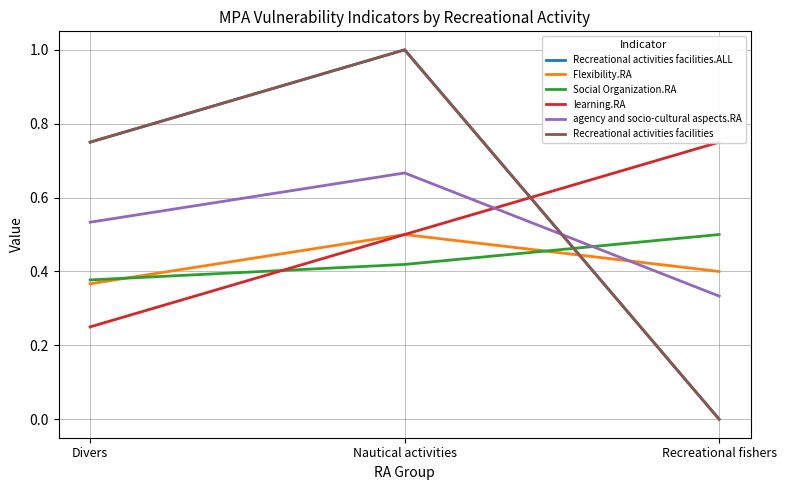

What is the average value of the learning.RA series?

0.5